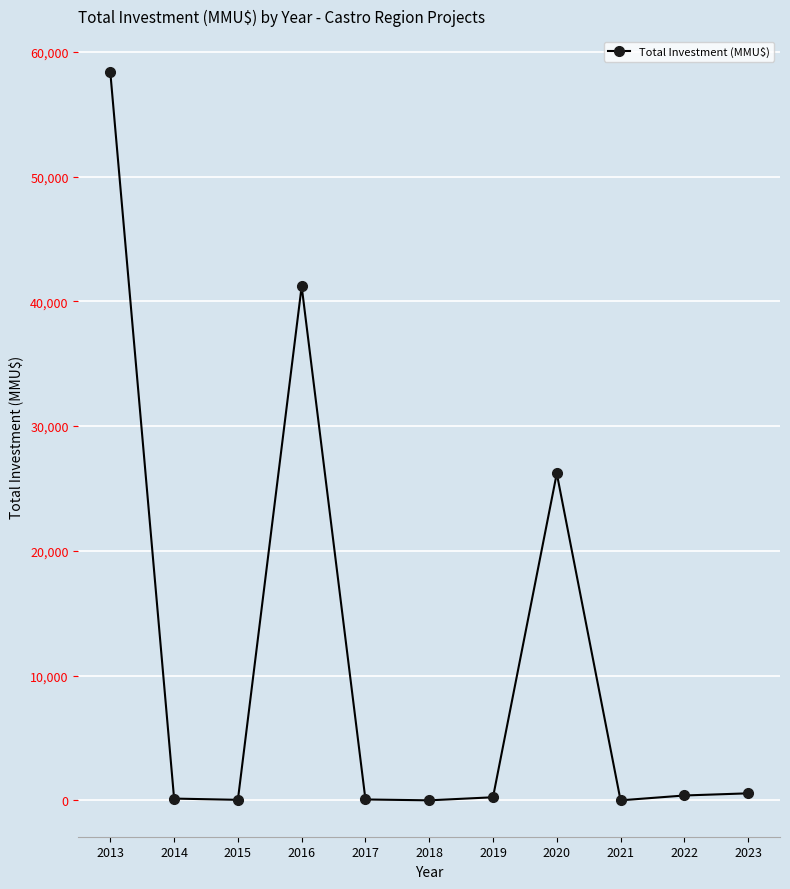

Which has a higher value, 2016 or 2014?

2016